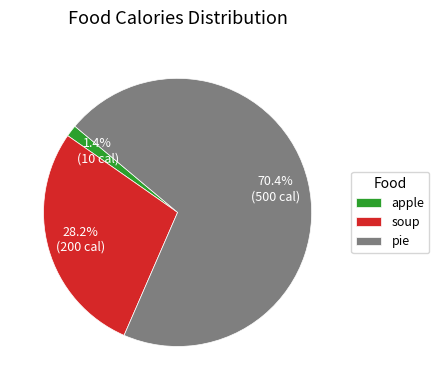

Combined, what portion of the pie is pie and soup?

98.6%